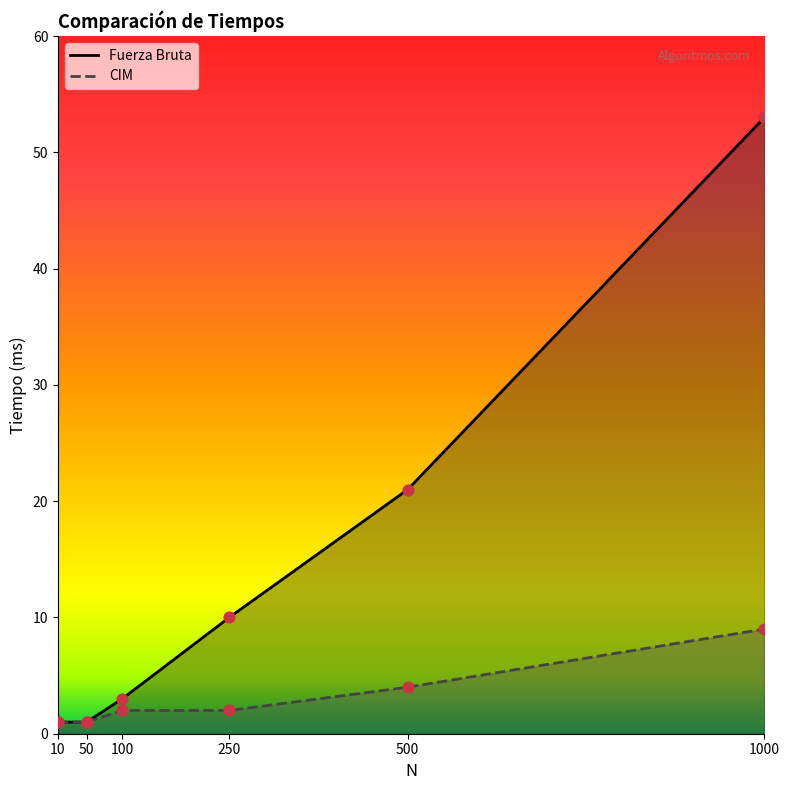

Which series reaches the minimum Y coordinate?

Fuerza Bruta